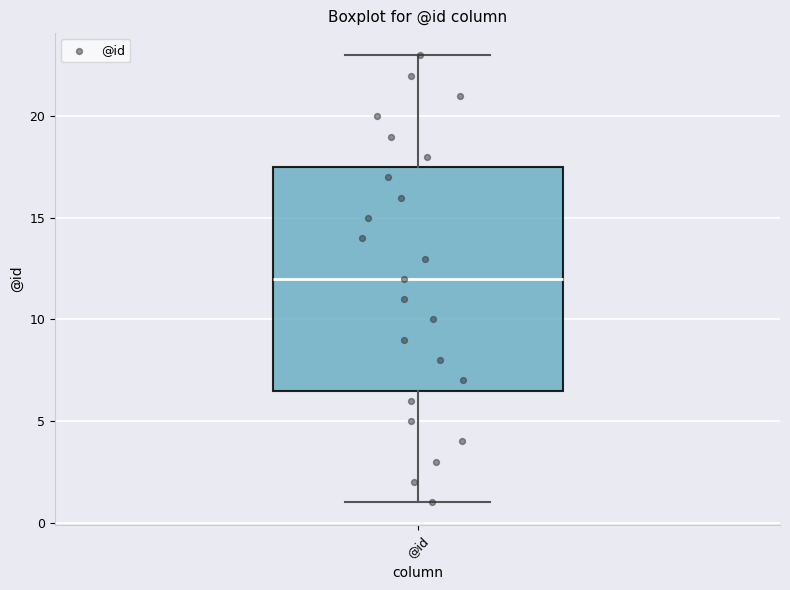

Where does the median line of the box for @id sit on the y-axis? The values are not printed on the chart, so give them approximately, as read against the axis.

12.0